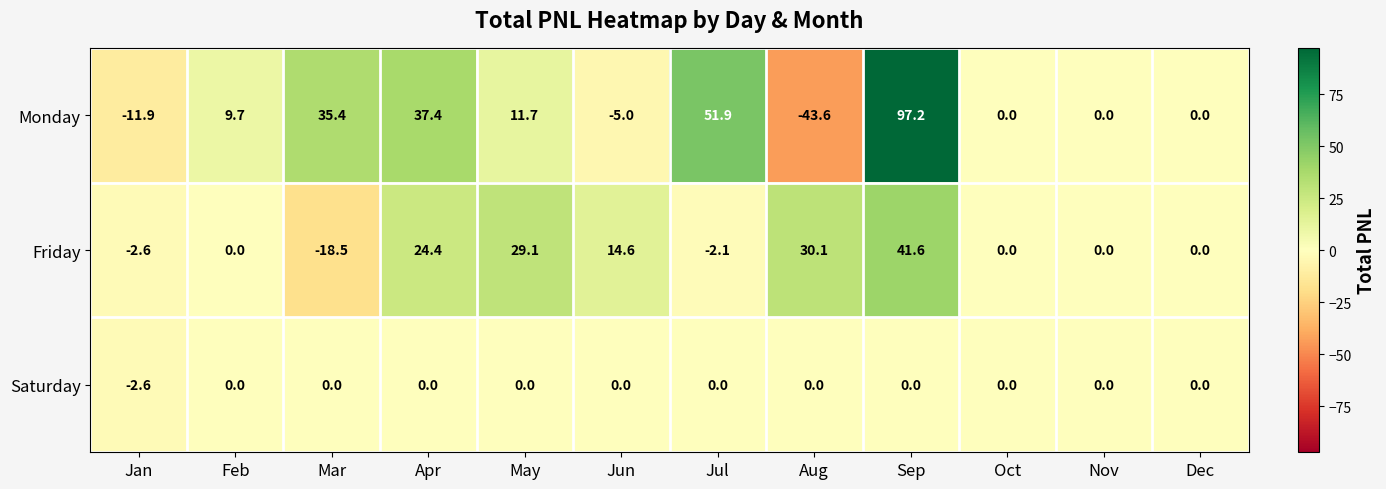

What is the greatest value displayed?

97.2